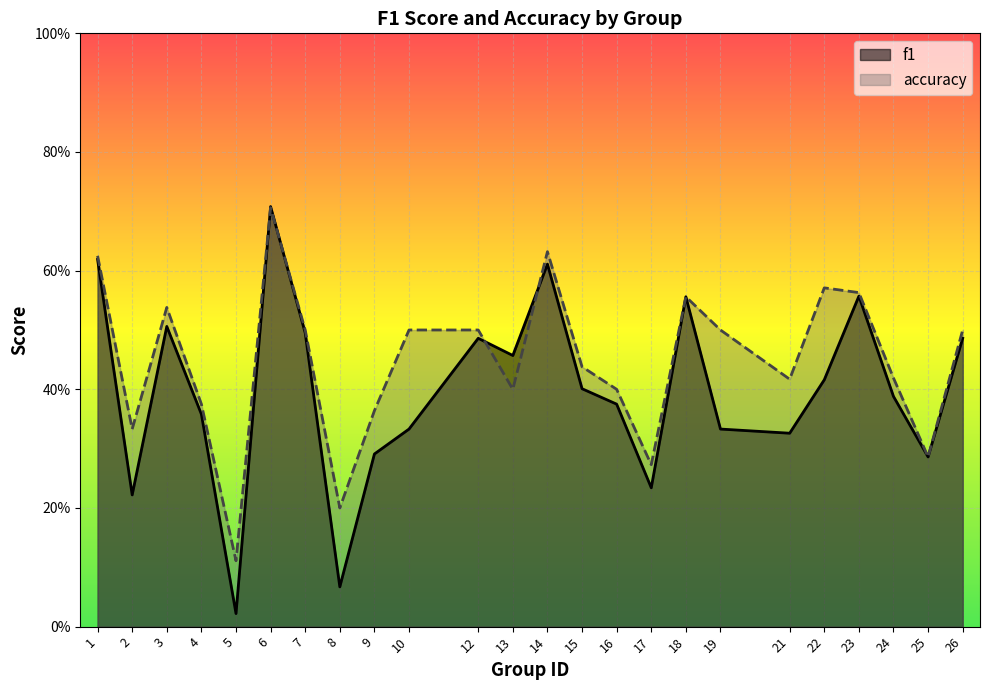

Which series has the widest spread of values?

f1